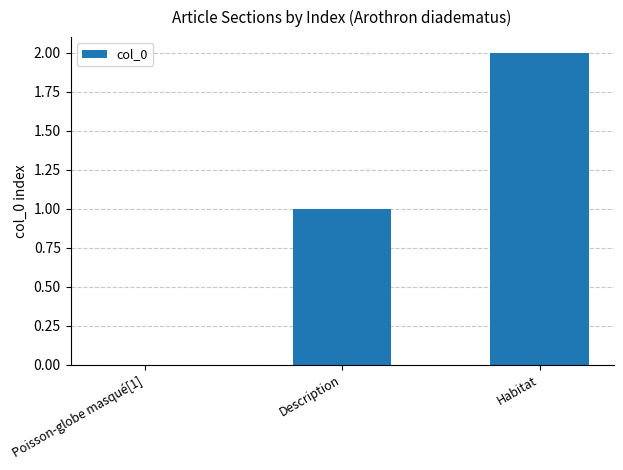

Which has a higher value, Description or Poisson-globe masqué[1]?

Description